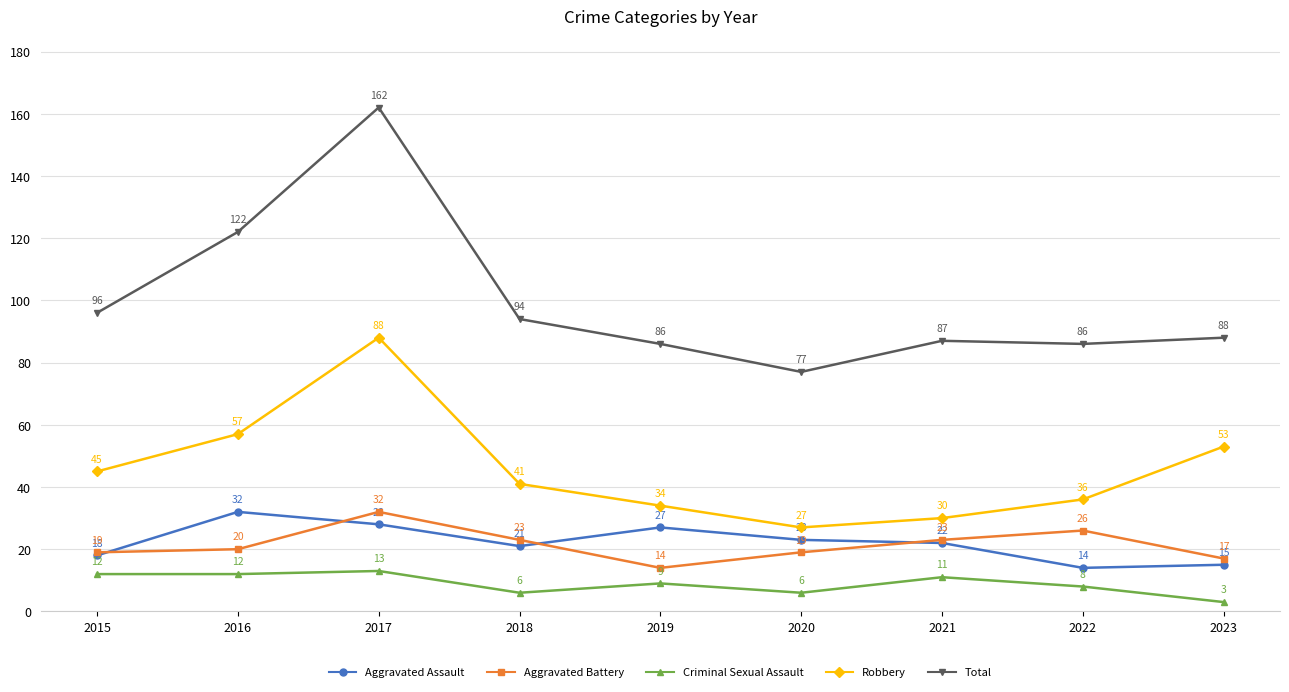

Reading left to right, list all the values displayed in this chart.

Aggravated Assault: 18	32	28	21	27	23	22	14	15
Aggravated Battery: 19	20	32	23	14	19	23	26	17
Criminal Sexual Assault: 12	12	13	6	9	6	11	8	3
Robbery: 45	57	88	41	34	27	30	36	53
Total: 96	122	162	94	86	77	87	86	88